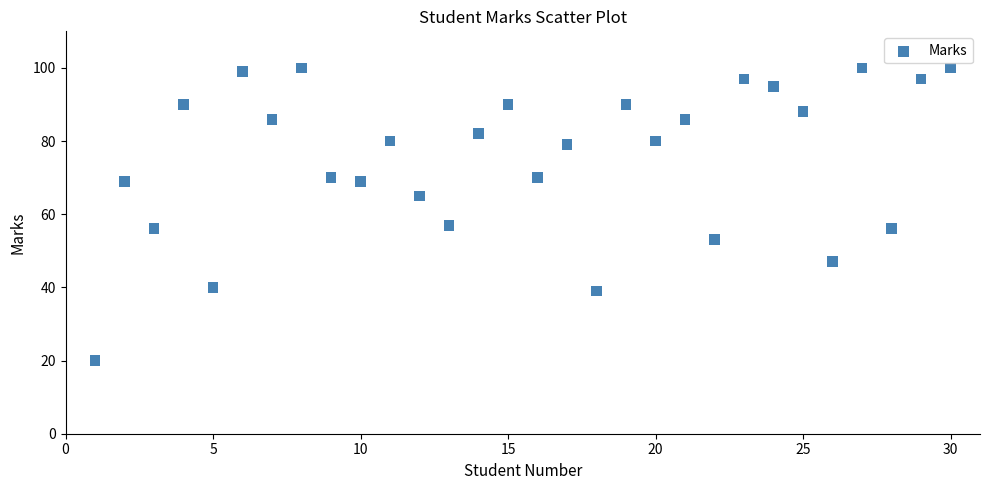

What is the range of Y values (max minus min)?

80